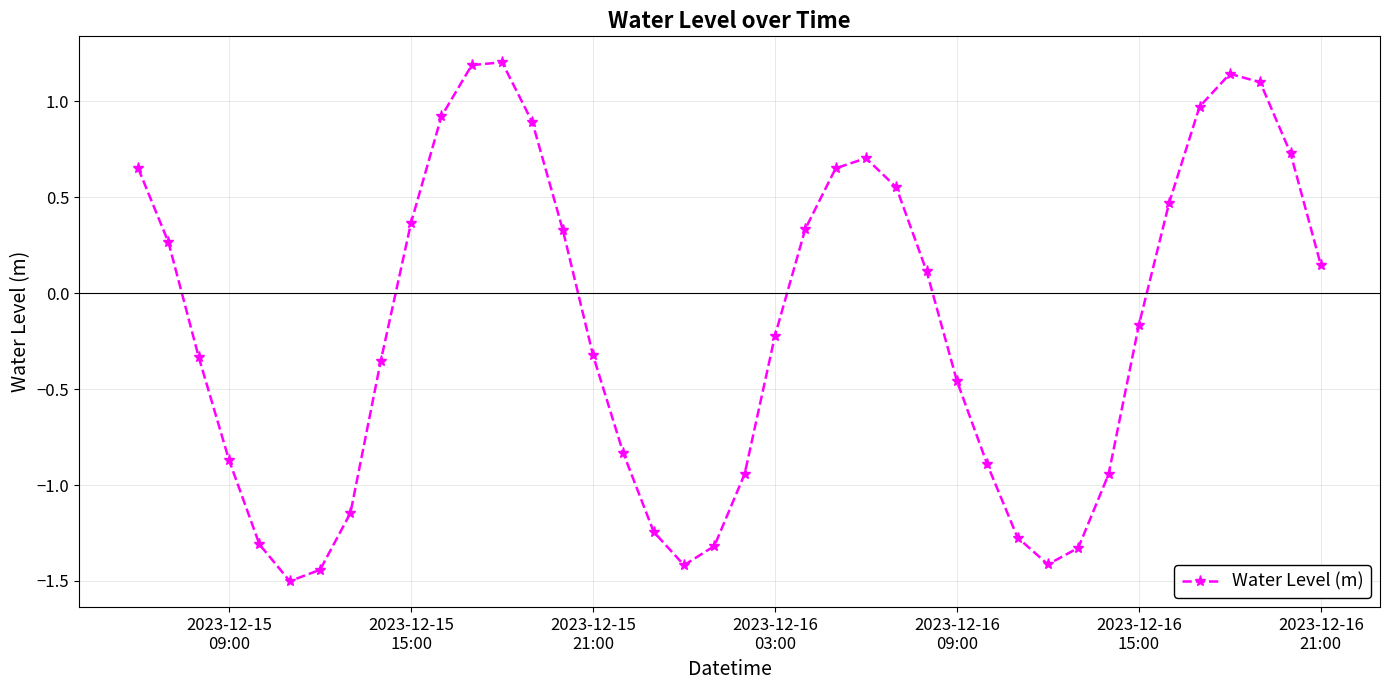

Is this an area chart (filled region under the line)?

No